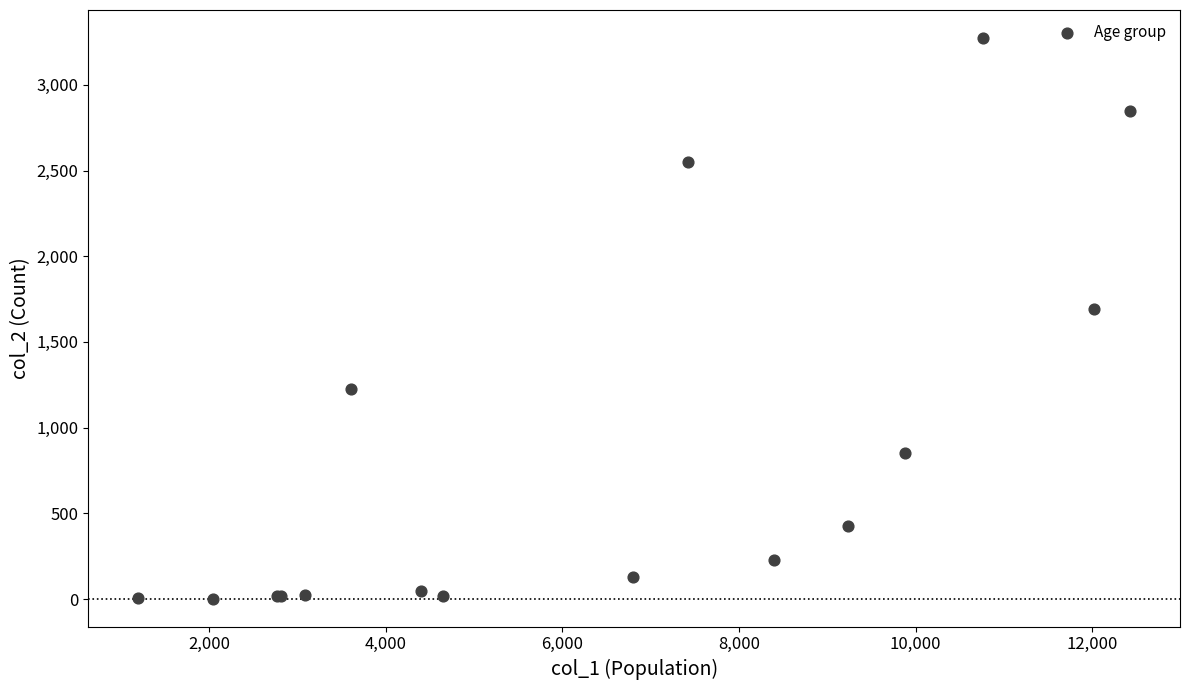

What Y value in the scatter plot is closest to 1638?

1690